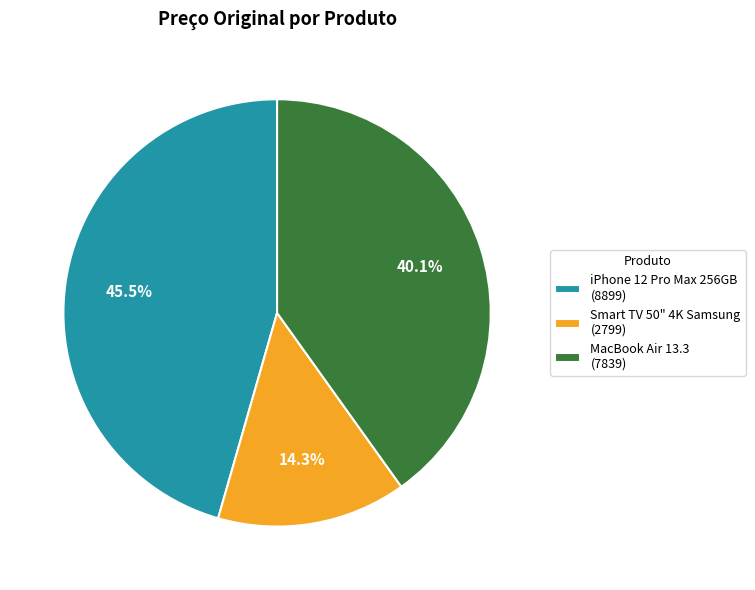

Combined, do iPhone 12 Pro Max 256GB (8899) and MacBook Air 13.3 (7839) account for over 50%?

Yes